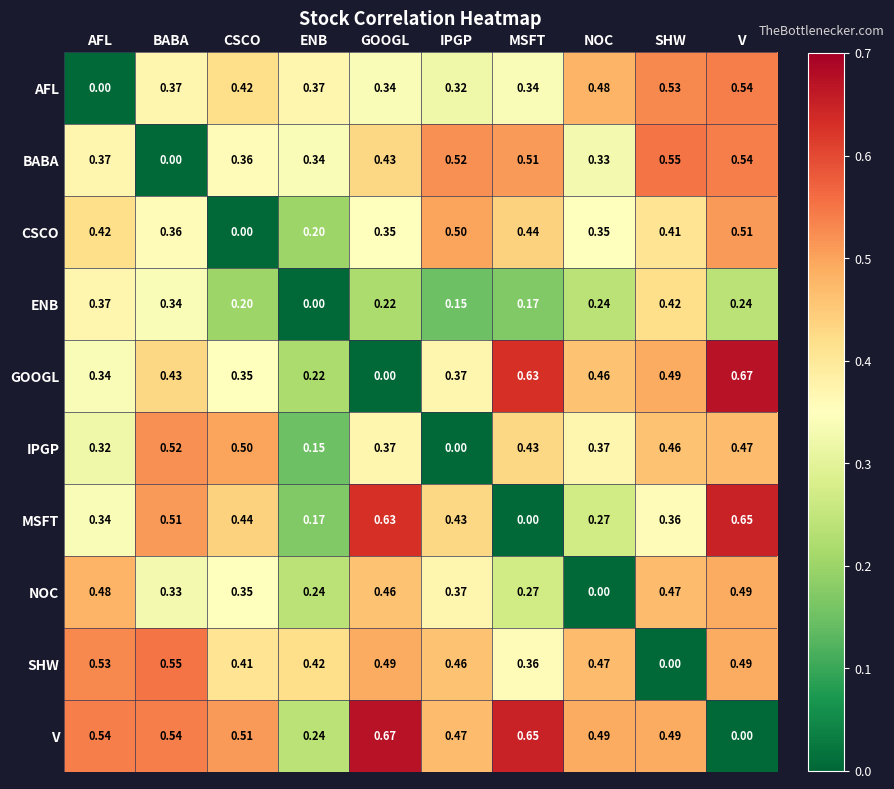

At which category is the sum across all series the highest?

V